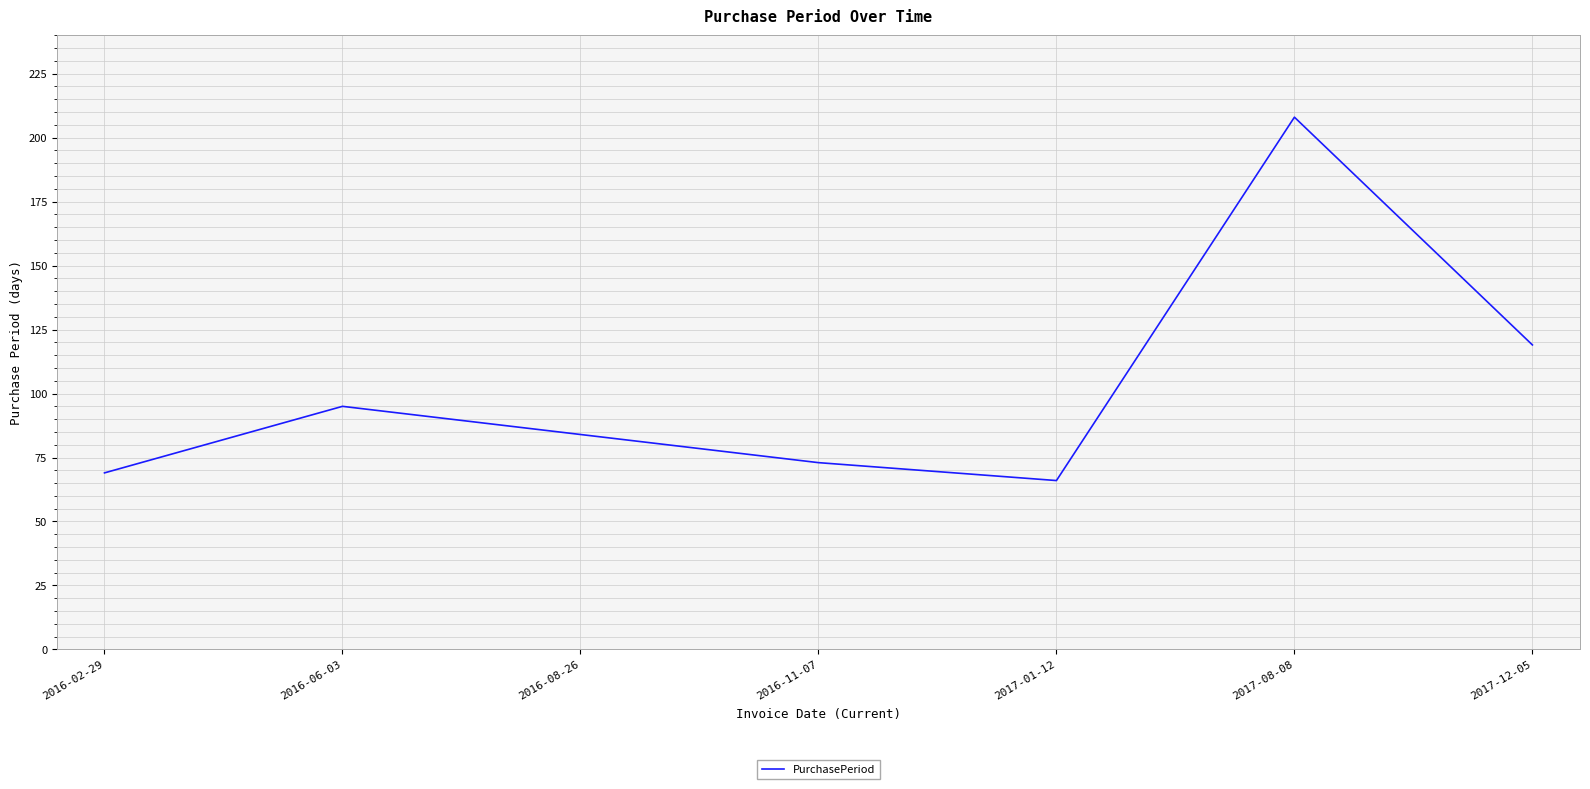

What value does the data have at 2016-02-29, to the nearest 10?

70